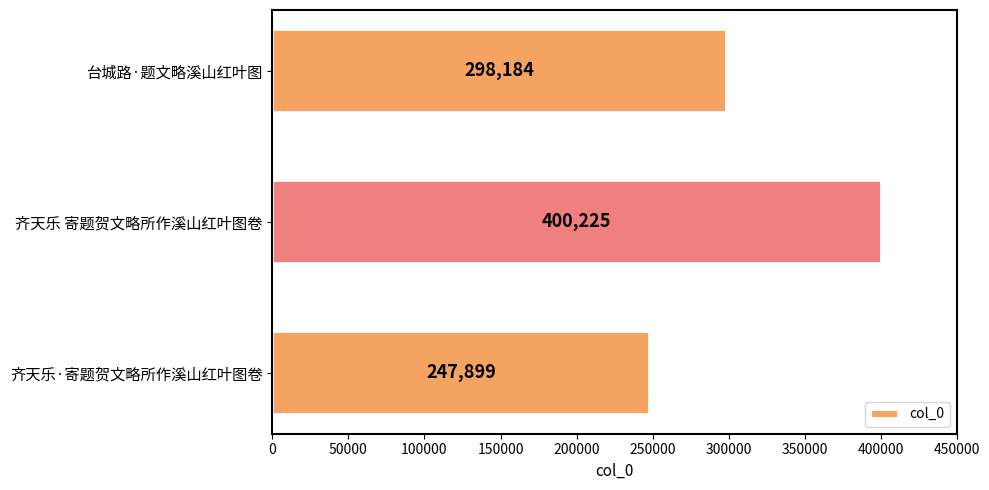

List the labels in order of value, smallest first.

齐天乐·寄题贺文略所作溪山红叶图卷, 台城路·题文略溪山红叶图, 齐天乐 寄题贺文略所作溪山红叶图卷